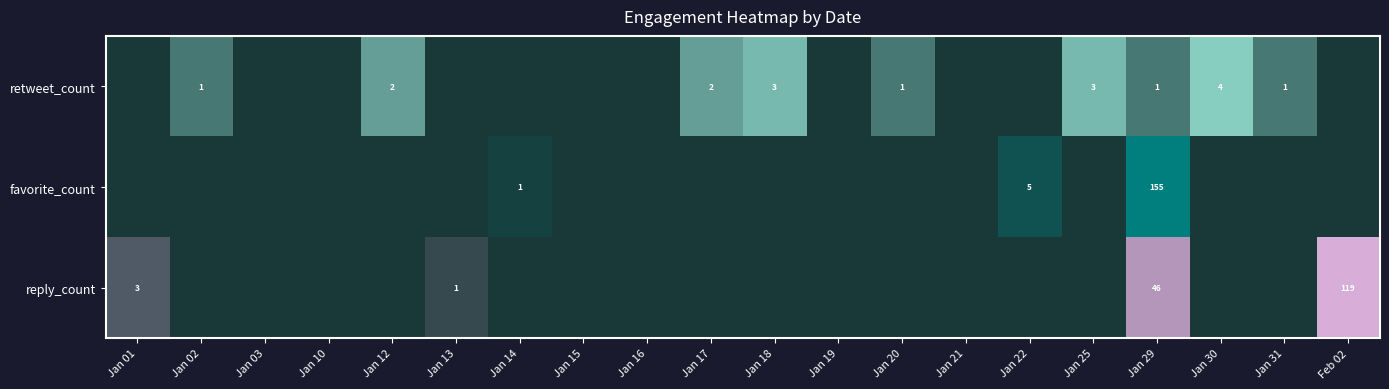

Reading left to right, extract all data points from this chart.

Jan 01: 0	0	3
Jan 02: 1	0	0
Jan 03: 0	0	0
Jan 10: 0	0	0
Jan 12: 2	0	0
Jan 13: 0	0	1
Jan 14: 0	1	0
Jan 15: 0	0	0
Jan 16: 0	0	0
Jan 17: 2	0	0
Jan 18: 3	0	0
Jan 19: 0	0	0
Jan 20: 1	0	0
Jan 21: 0	0	0
Jan 22: 0	5	0
Jan 25: 3	0	0
Jan 29: 1	155	46
Jan 30: 4	0	0
Jan 31: 1	0	0
Feb 02: 0	0	119